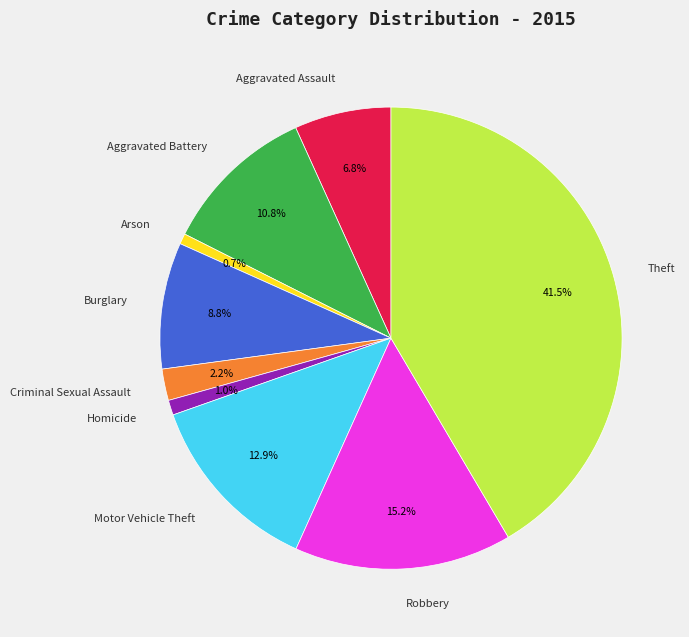

What is the largest slice in the pie chart?

Theft